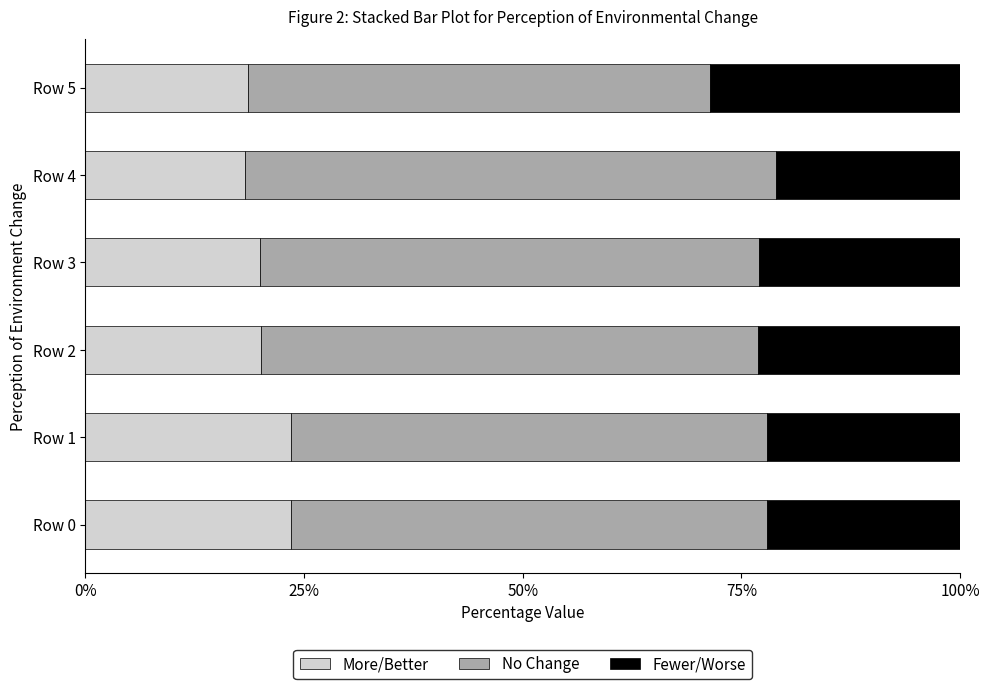

The value of More/Better at Row 0 is 14.9. True or false?

False